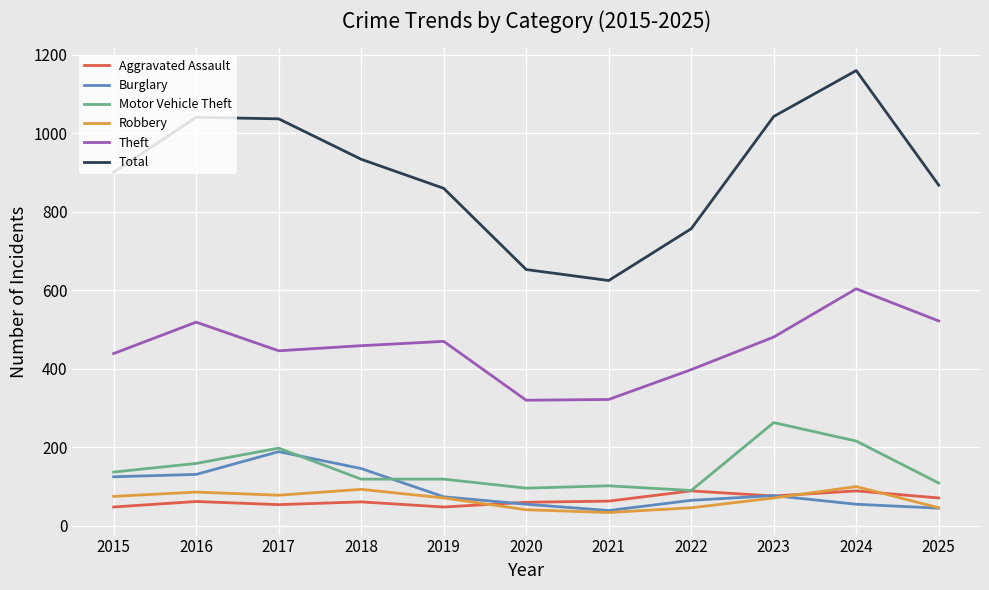

Is it true that Motor Vehicle Theft equals 198 at 2017?

True